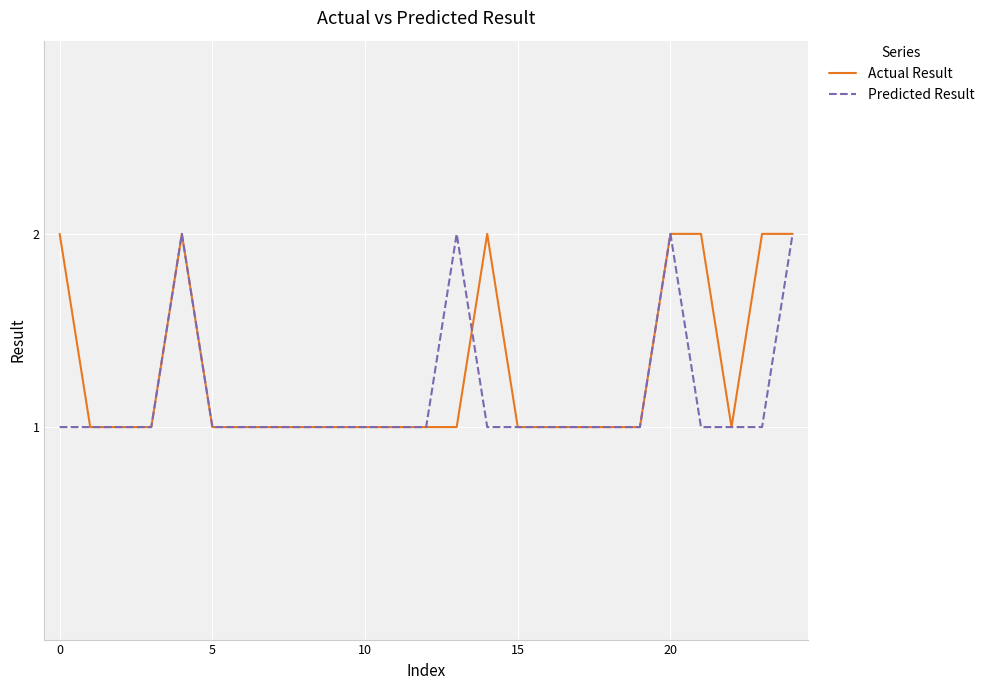

List the series in order of their peak value, highest first.

Actual Result, Predicted Result